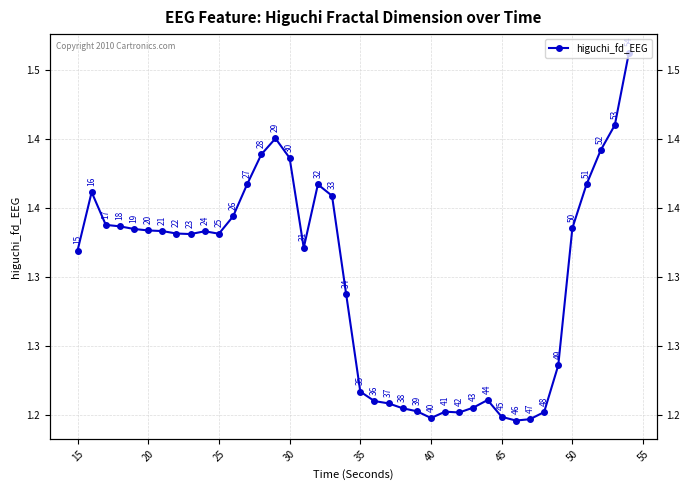

How many lines are shown in the chart?

1